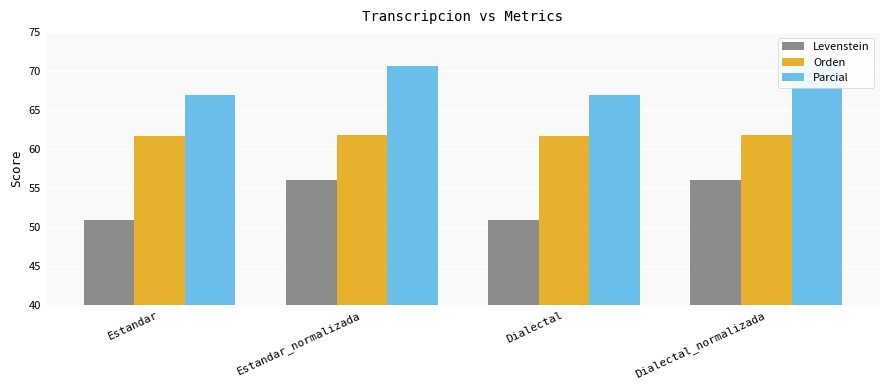

What position from the left is Estandar_normalizada?

2